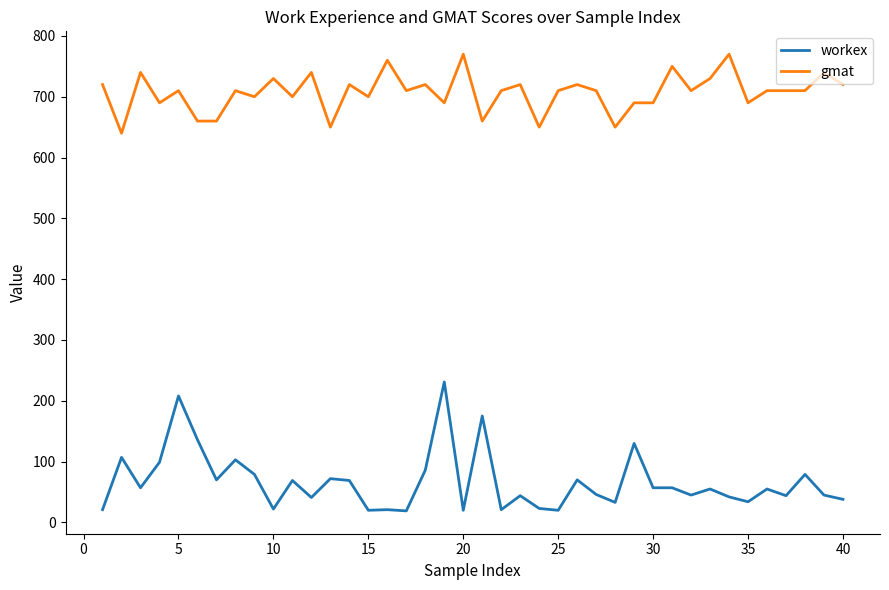

Rank the series by their maximum value, from lowest to highest.

workex, gmat